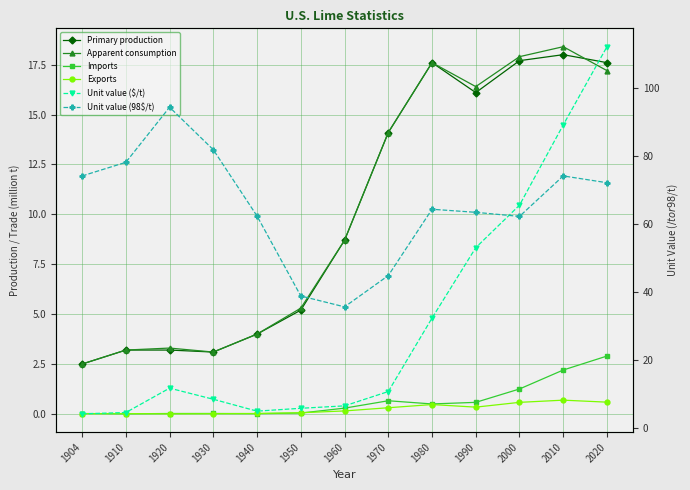

Reading left to right, list all the values displayed in this chart.

Primary production: 2.5	3.2	3.2	3.1	4.0	5.2	8.7	14.1	17.6	16.1	17.7	18.0	17.6
Apparent consumption: 2.5	3.2	3.3	3.1	4.0	5.3	8.7	14.1	17.6	16.4	17.9	18.4	17.2
Imports: 0.0	0.0	0.0	0.0	0.0	0.0	0.3	0.7	0.5	0.6	1.2	2.2	2.9
Exports: 0.0	0.0	0.0	0.0	0.0	0.1	0.1	0.3	0.5	0.3	0.6	0.7	0.6
Unit value ($/t): 4.0	4.4	11.6	8.3	4.8	5.7	6.4	10.6	32.2	52.9	65.4	89.0	112.0
Unit value (98$/t): 74.0	78.0	94.2	81.7	62.2	38.7	35.5	44.7	64.2	63.3	62.1	74.0	72.0